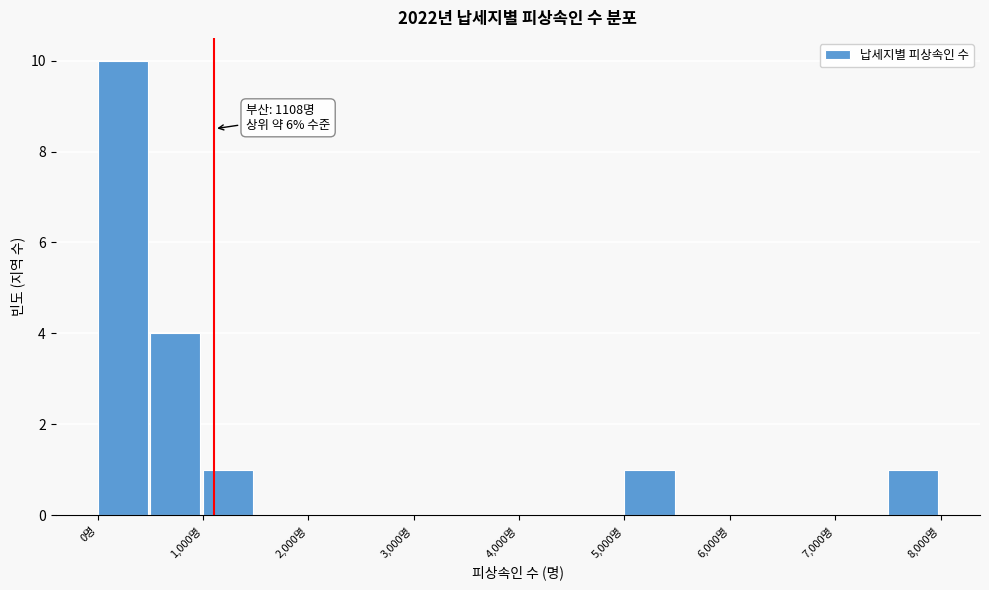

Which range on the x-axis has the tallest bar?

0 to 500